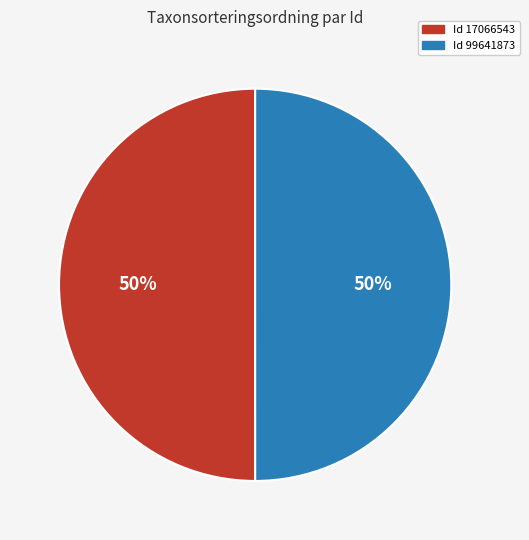

To the nearest percent, what is the average slice percentage?

50%